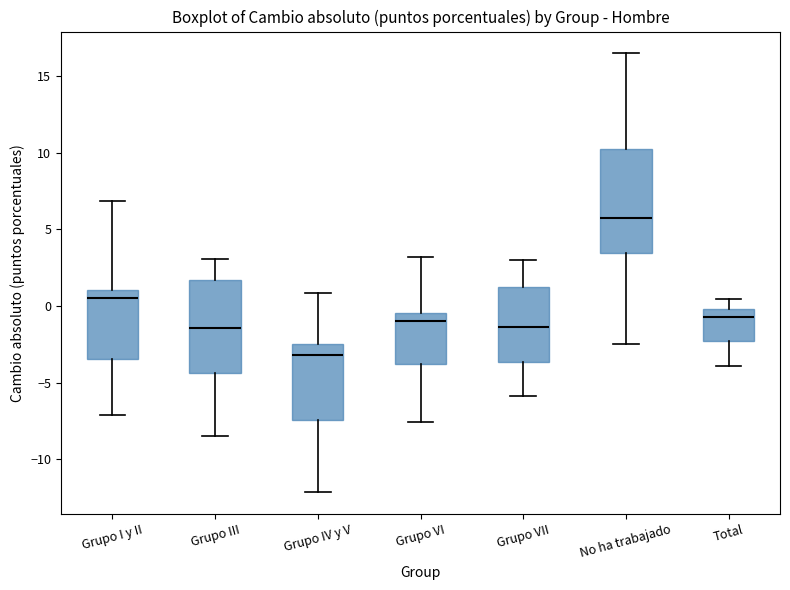

Comparing the boxes themselves (not the whiskers), which one is the tallest?

No ha trabajado